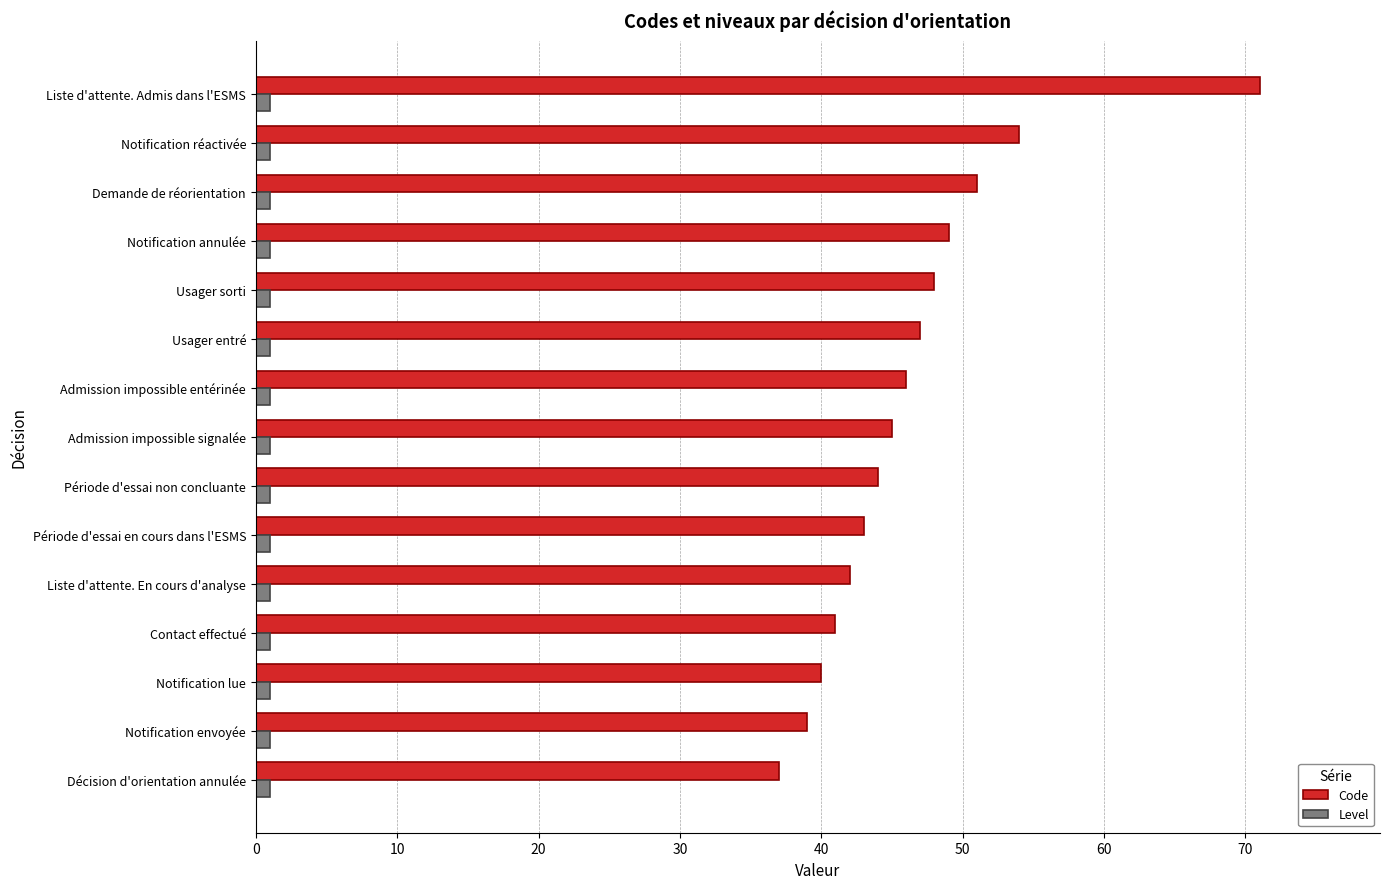

Is it true that Code equals 51 at Demande de réorientation?

True